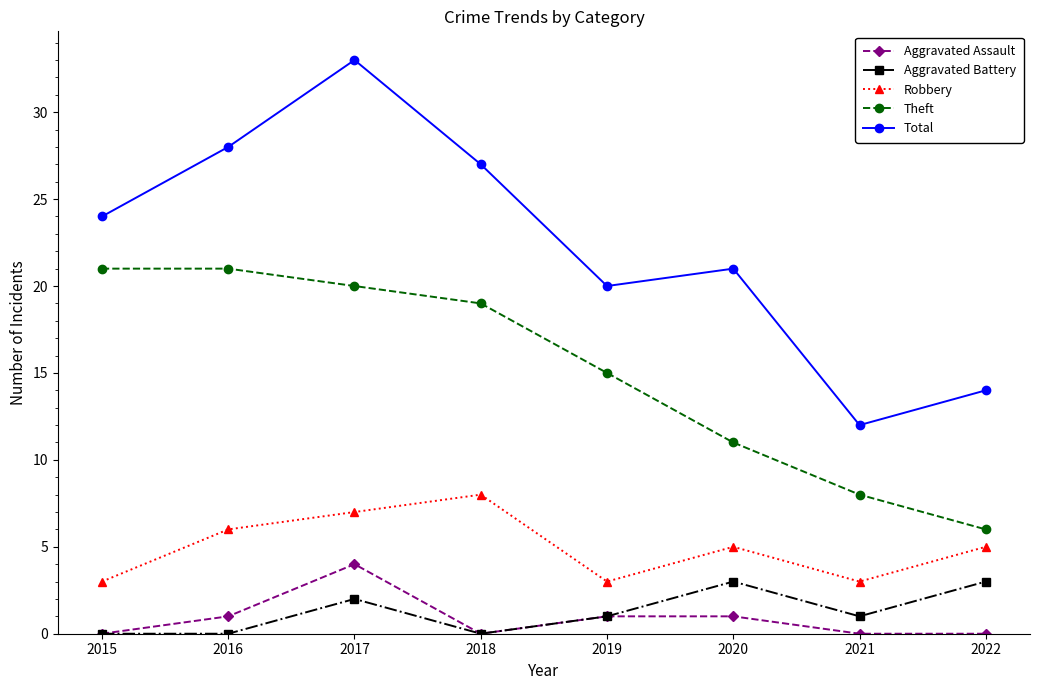

At which category is the sum across all series the highest?

2017